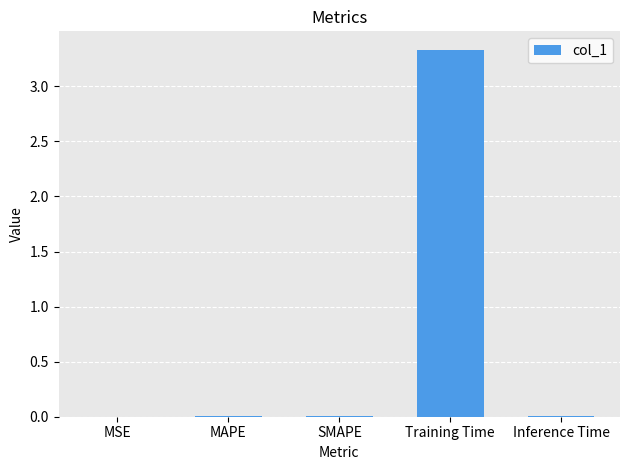

What is the greatest value displayed?

3.3